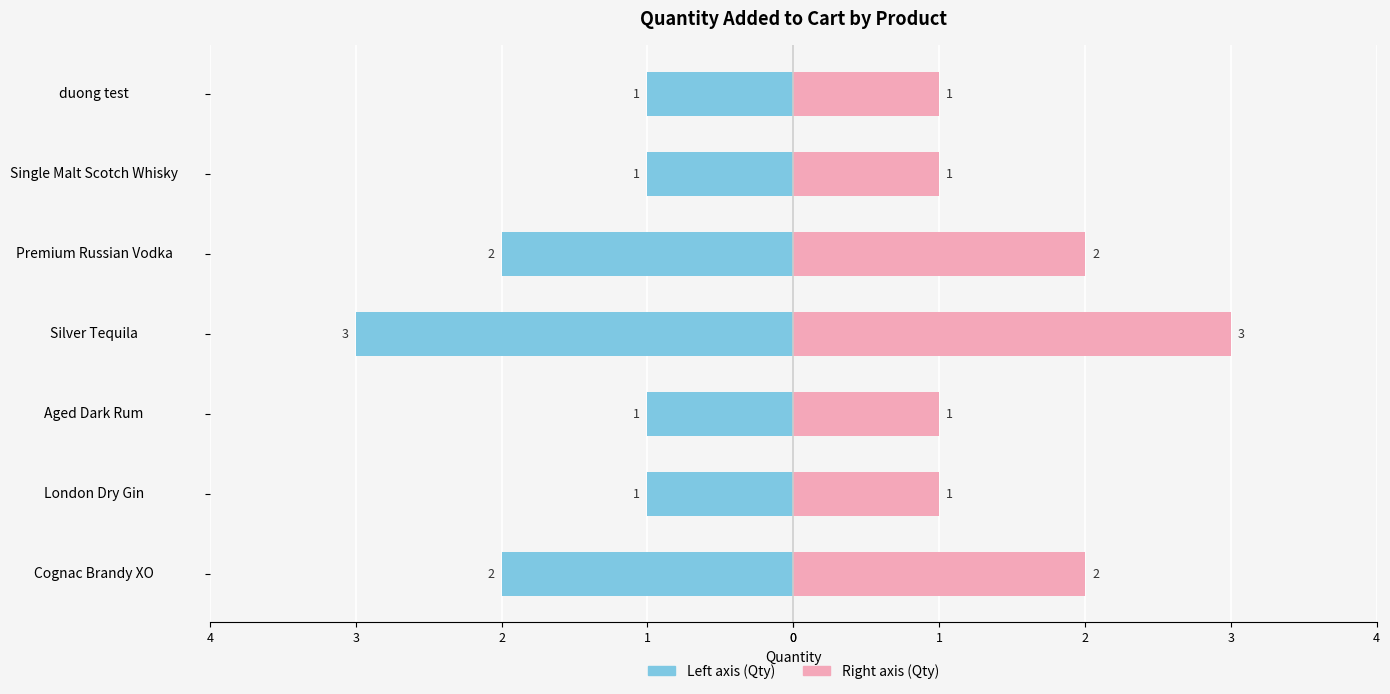

How many data points does each series have?

7